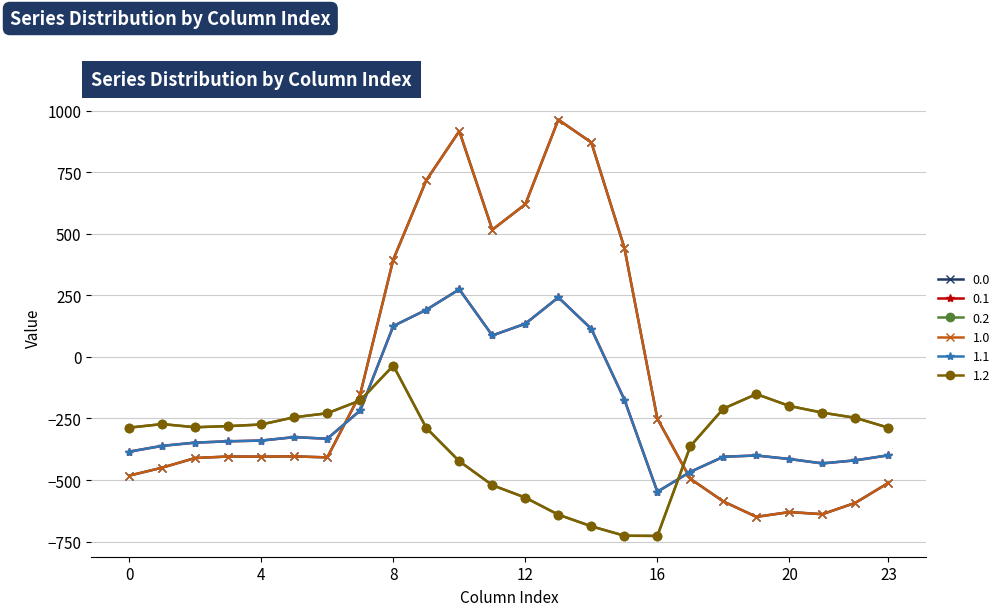

What is the sum of all 1.0 values?

-2026.6